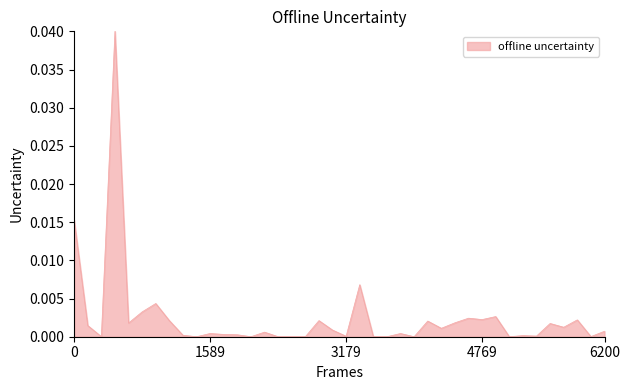

How many points are lower than both their immediate neighbors (excluding endpoints)?

12